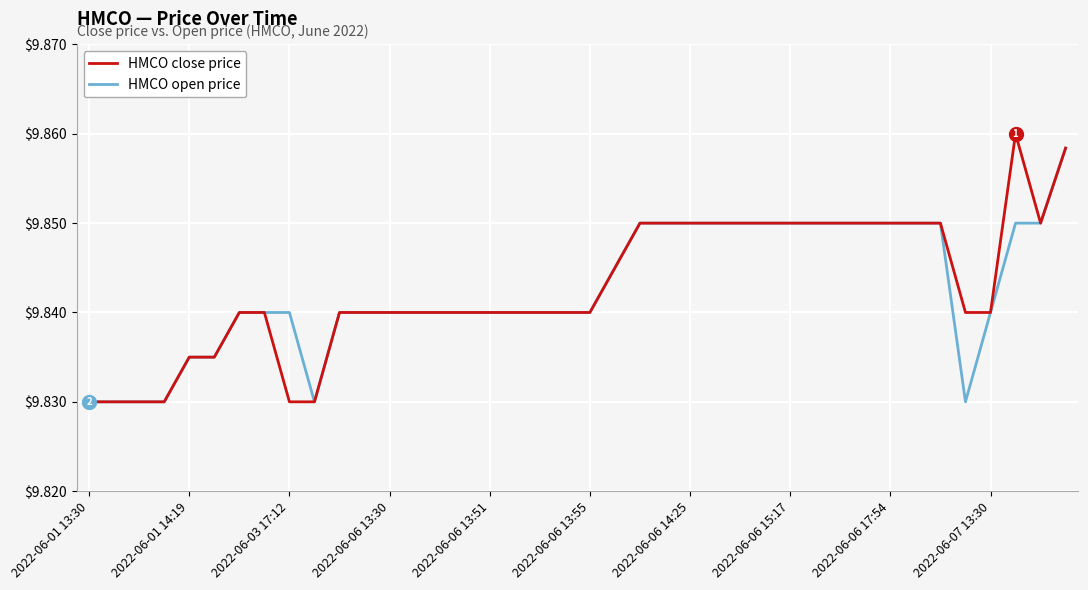

At which label is HMCO open price closest to 9?

2022-06-01 13:30